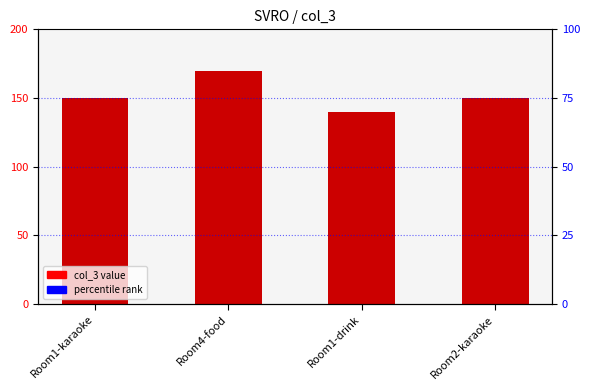

What is the label of the 4th bar from the left?

Room2-karaoke